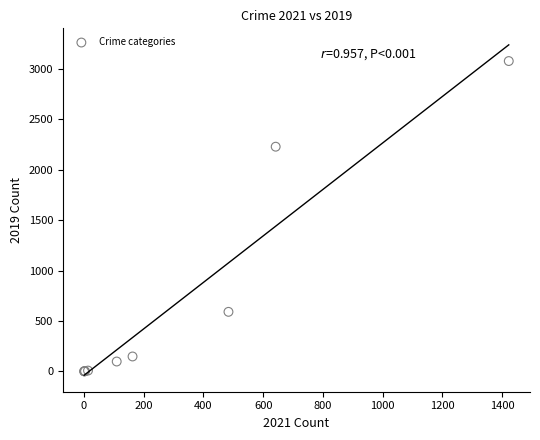

What Y value in the scatter plot is closest to 1540?

2230